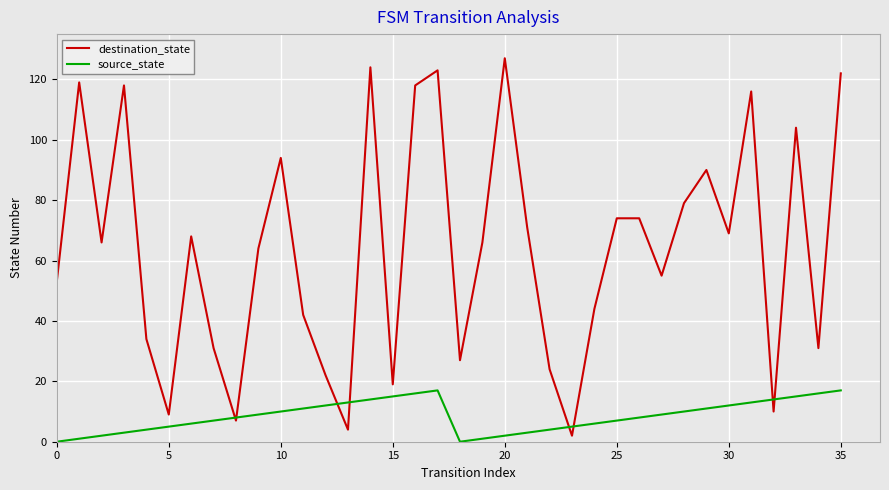

Rank the series by their maximum value, from lowest to highest.

source_state, destination_state